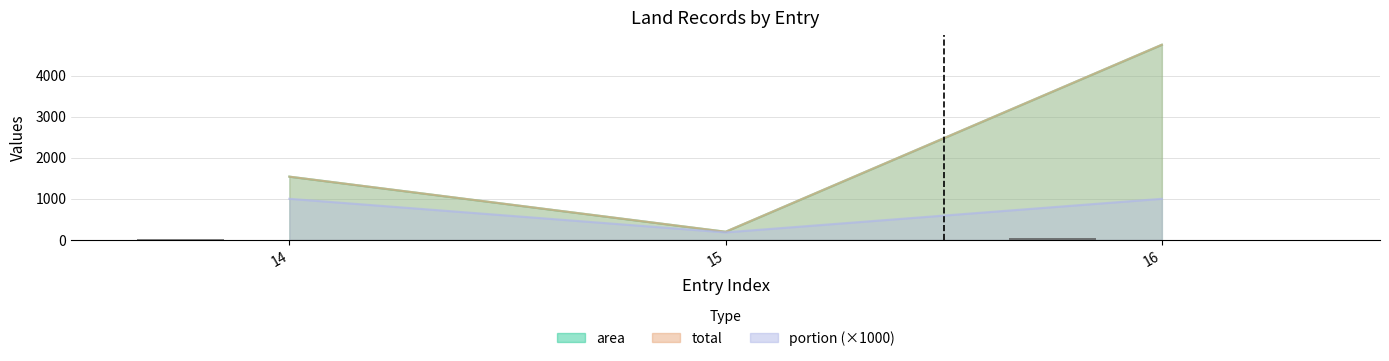

Where is portion nearest to the value 591?

15